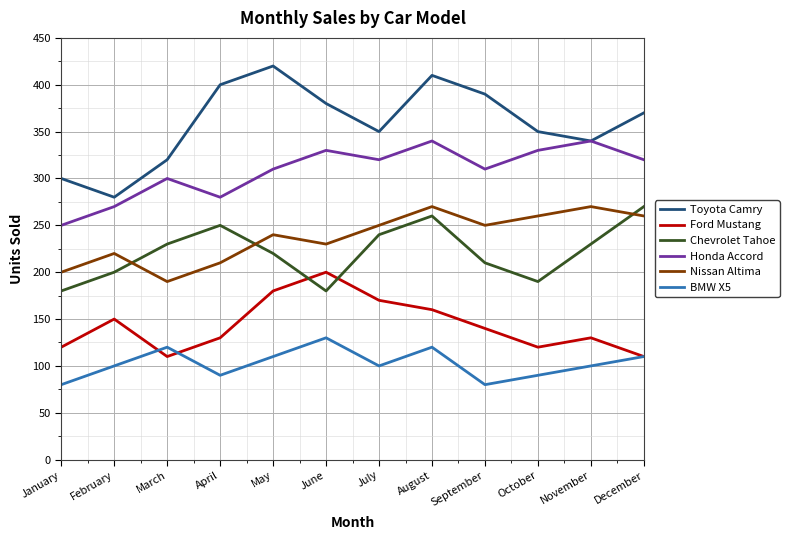

How many times do Chevrolet Tahoe and Ford Mustang cross each other?

2